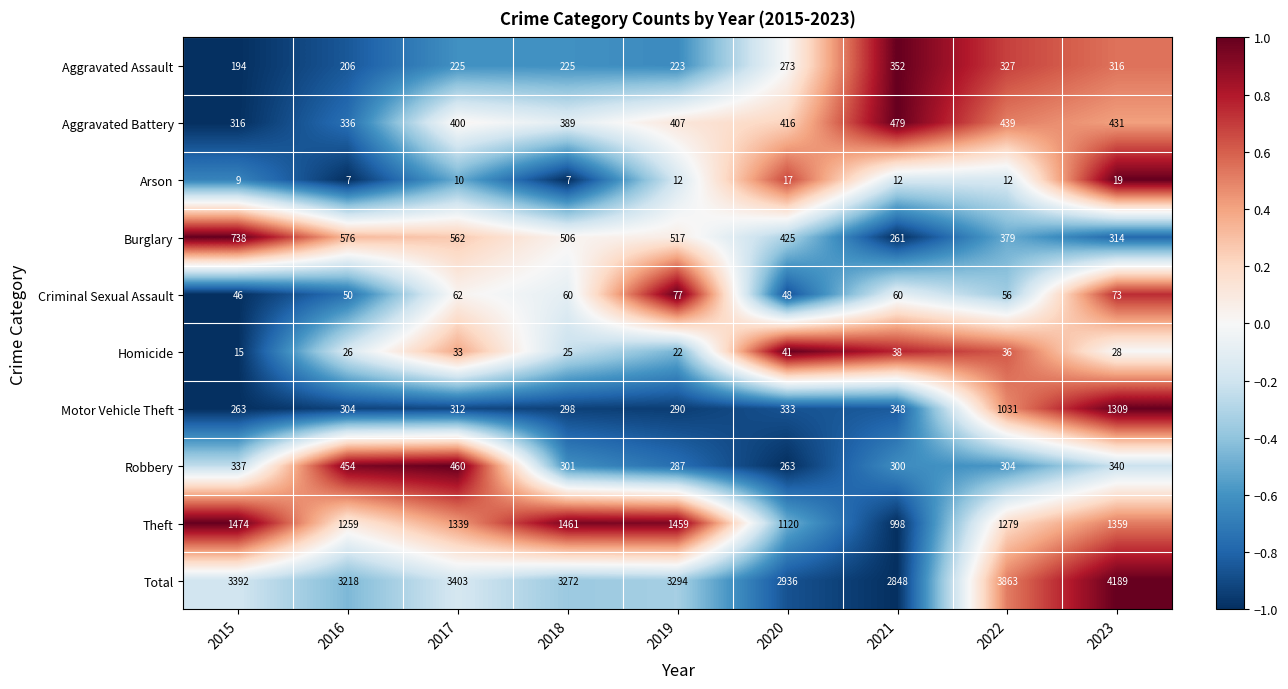

What is the sum of all Aggravated Battery values?

3613